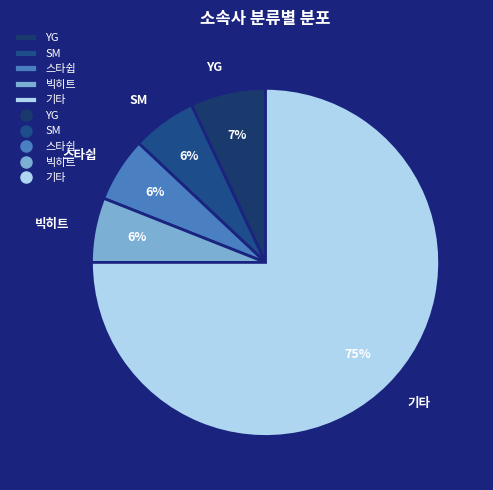

Which category has the biggest portion of the pie?

기타